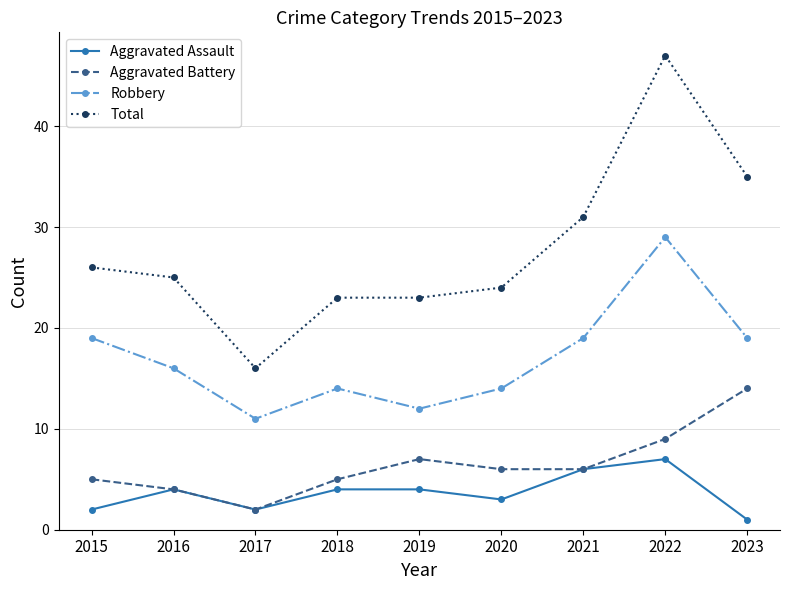

Does the chart have visible grid lines?

Yes